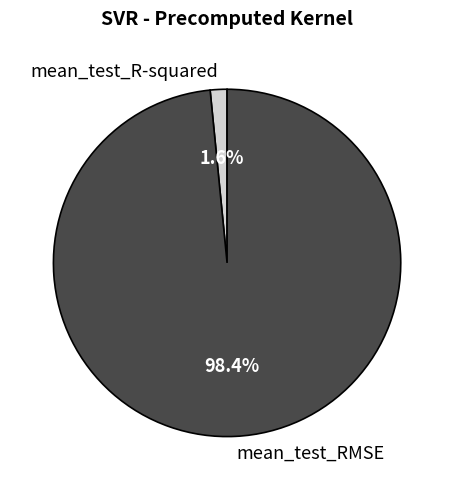

Rank the categories by value from lowest to highest.

mean_test_R-squared, mean_test_RMSE